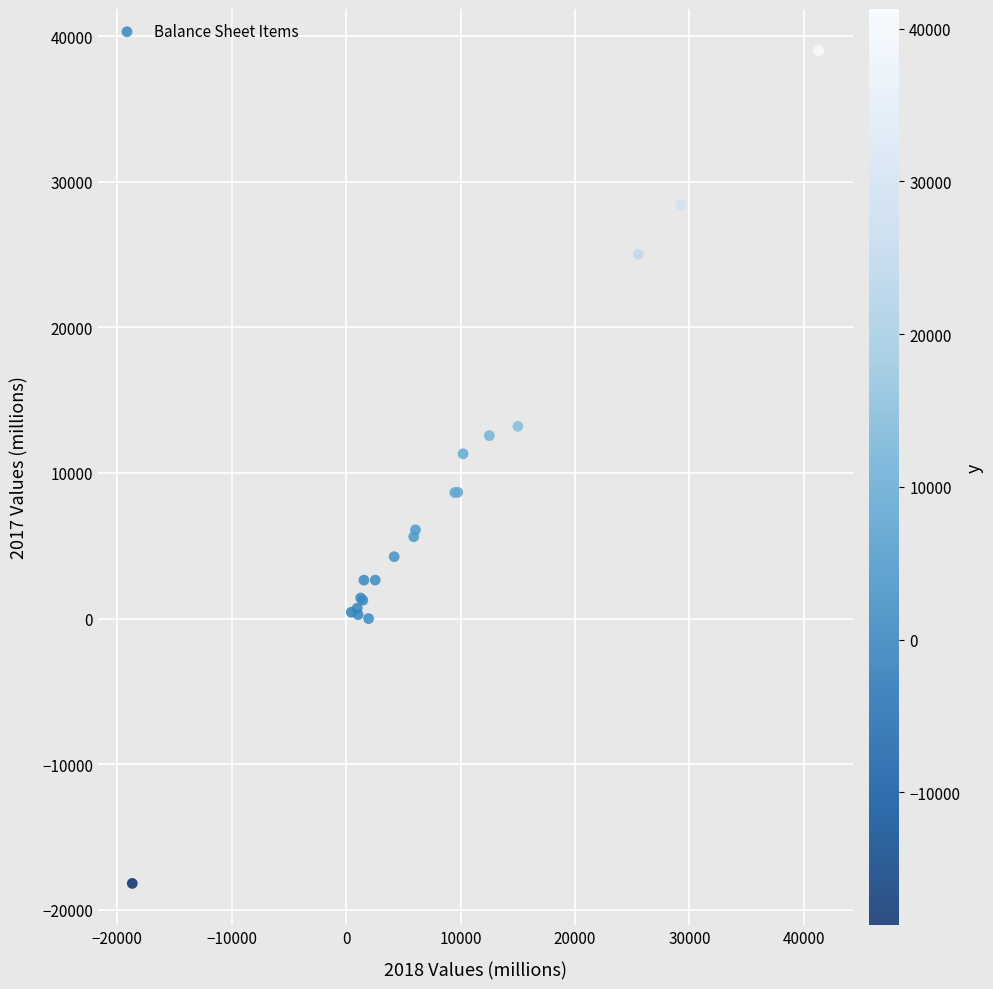

What Y value in the scatter plot is closest to 10409?

11317